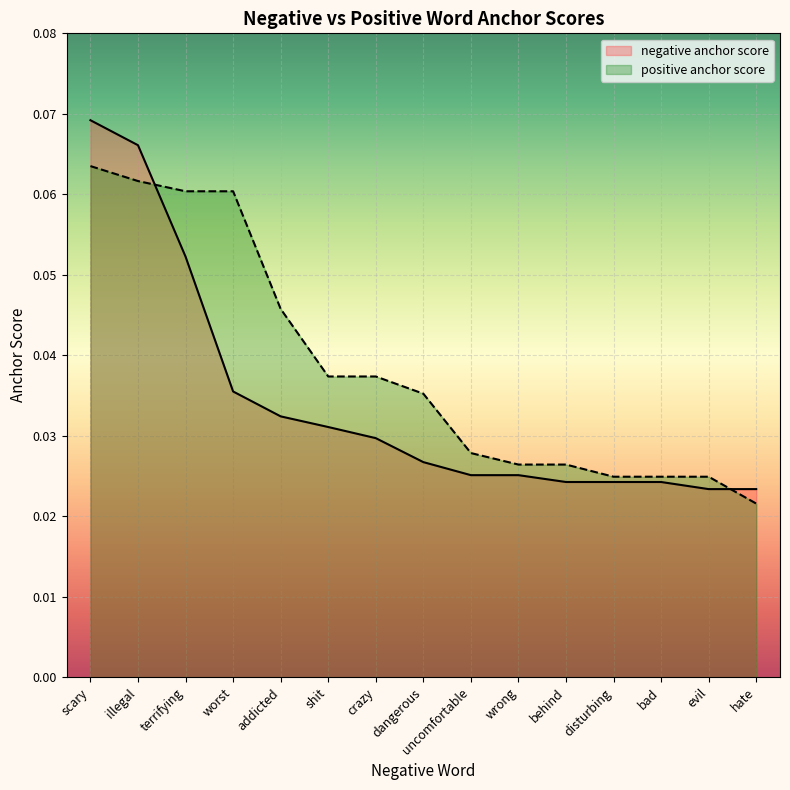

The value of positive anchor score at addicted is 0.1. True or false?

False